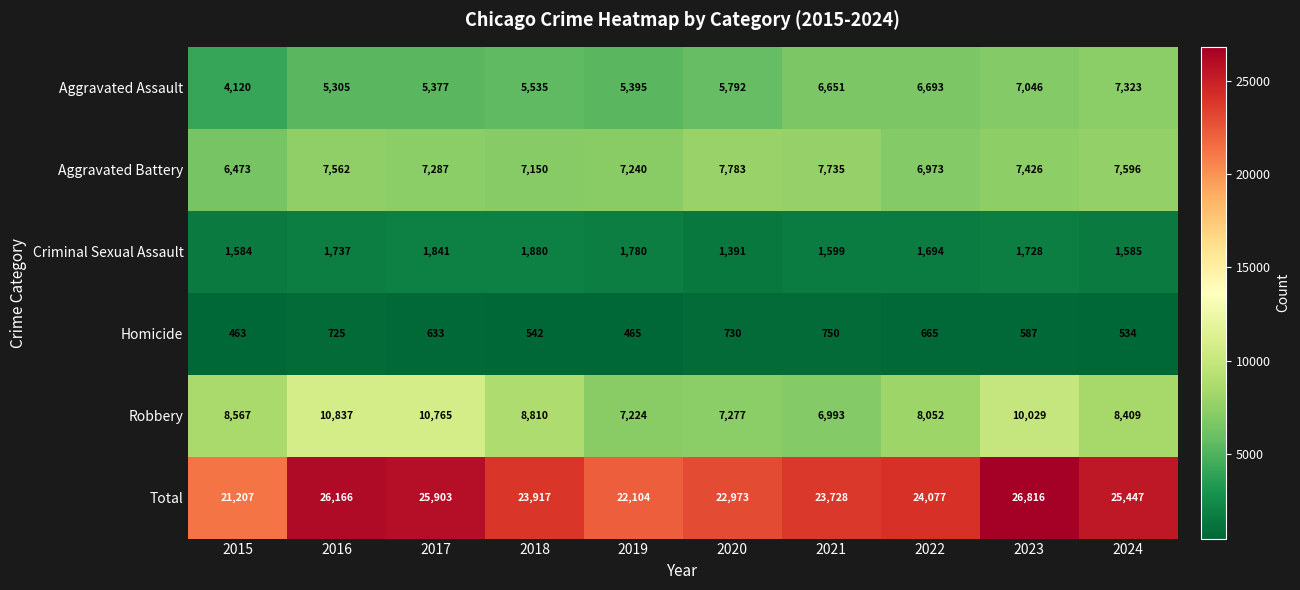

What is the difference between the Aggravated Battery values at 2021 and 2015?

1262